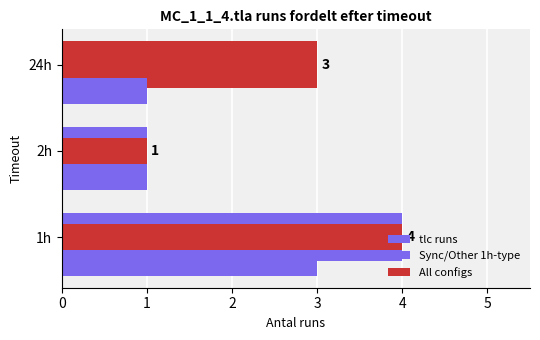

Which series has the largest range (max minus min)?

tlc runs